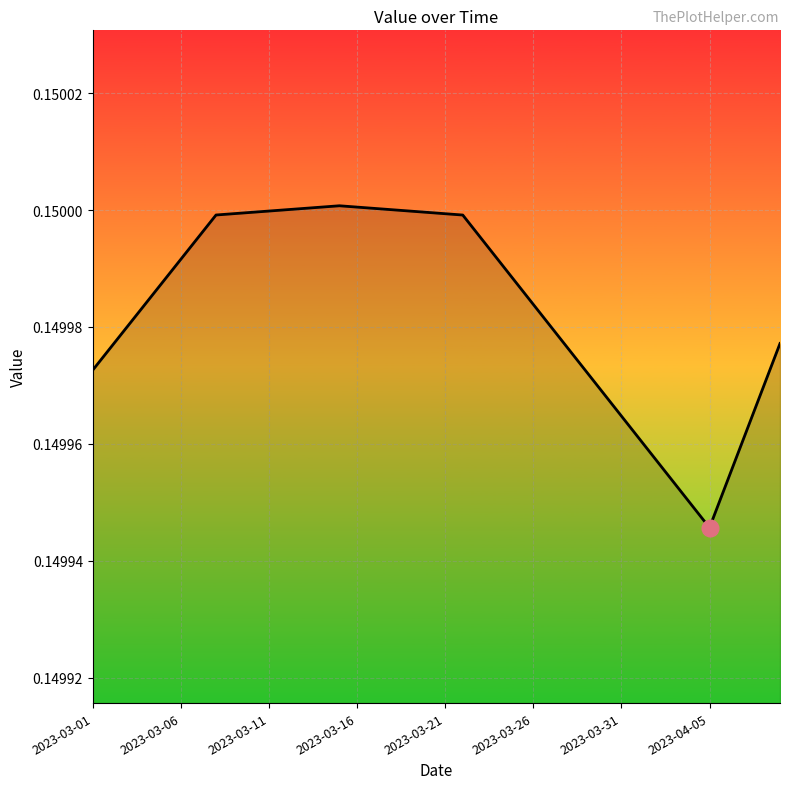

Which category has the lowest value across all series?

2023-04-05